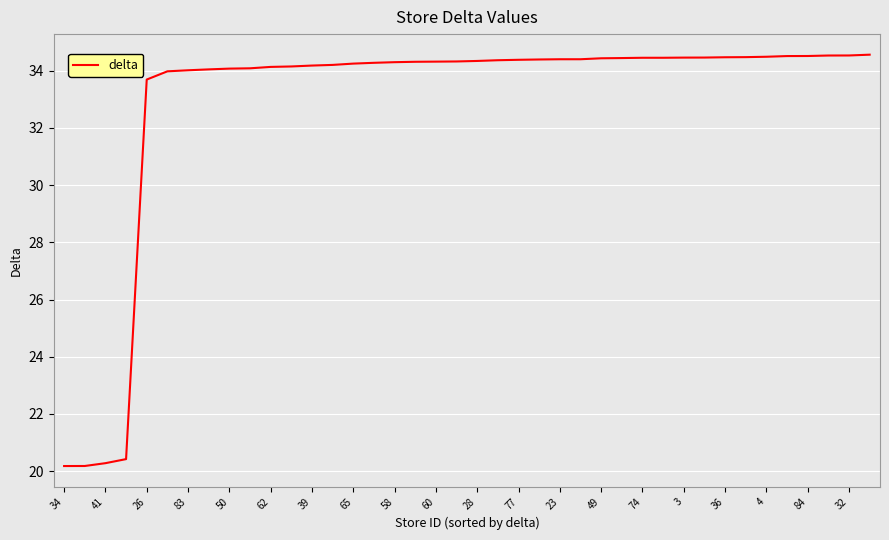

What is the greatest value displayed?

34.6